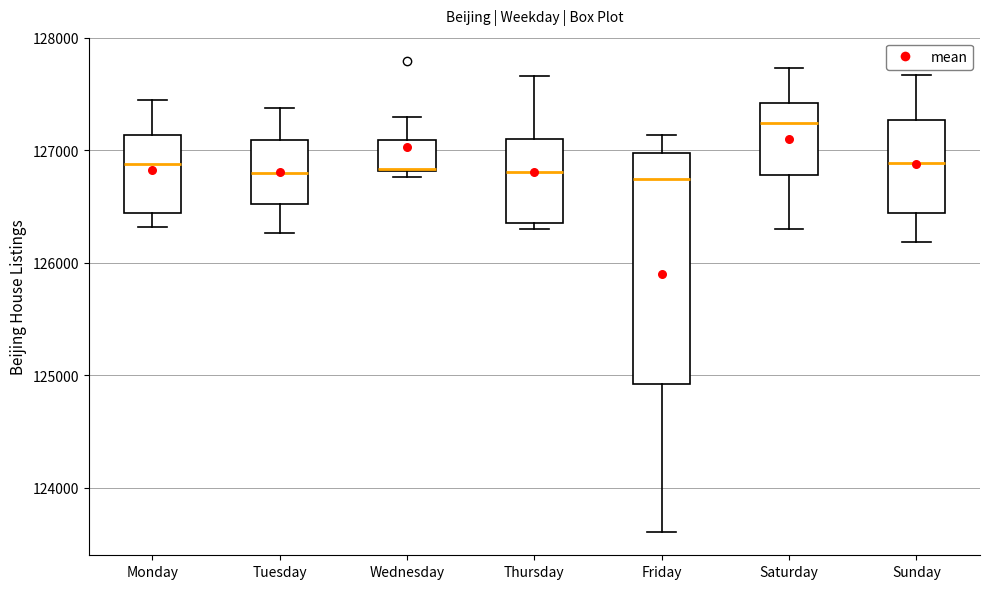

Reading left to right, transcribe this box plot: for each box, give where its median line is, the range the box spans, and where its two whiskers end, as read against the y-axis. The values are not printed on the chart, so give them approximately, as read against the axis.

Monday: median 126900, box 126400 to 127100, whiskers 126300 to 127400
Tuesday: median 126800, box 126500 to 127100, whiskers 126300 to 127400
Wednesday: median 126800, box 126800 to 127100, whiskers 126800 (just below the box's lower edge) to 127300
Thursday: median 126800, box 126400 to 127100, whiskers 126300 to 127700
Friday: median 126700, box 124900 to 127000, whiskers 123600 to 127100
Saturday: median 127200, box 126800 to 127400, whiskers 126300 to 127700
Sunday: median 126900, box 126400 to 127300, whiskers 126200 to 127700